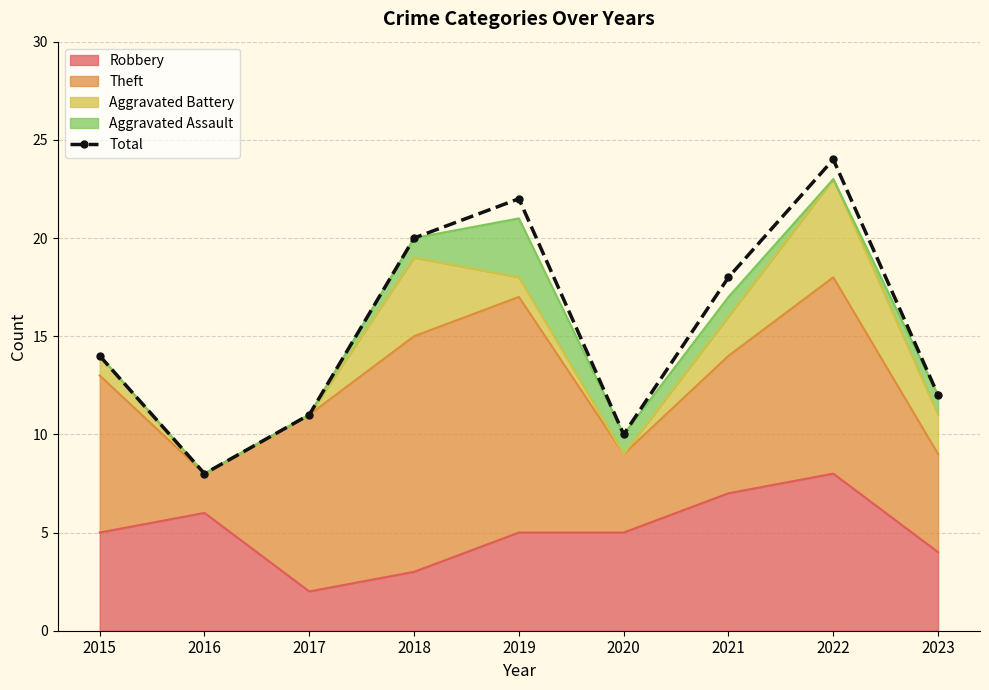

True or false: the data shows 8 at 2016.

True